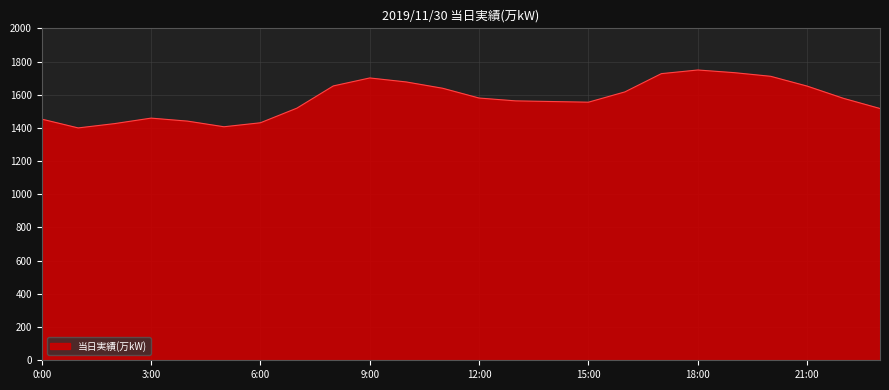

What is the difference between the maximum and minimum values?

349